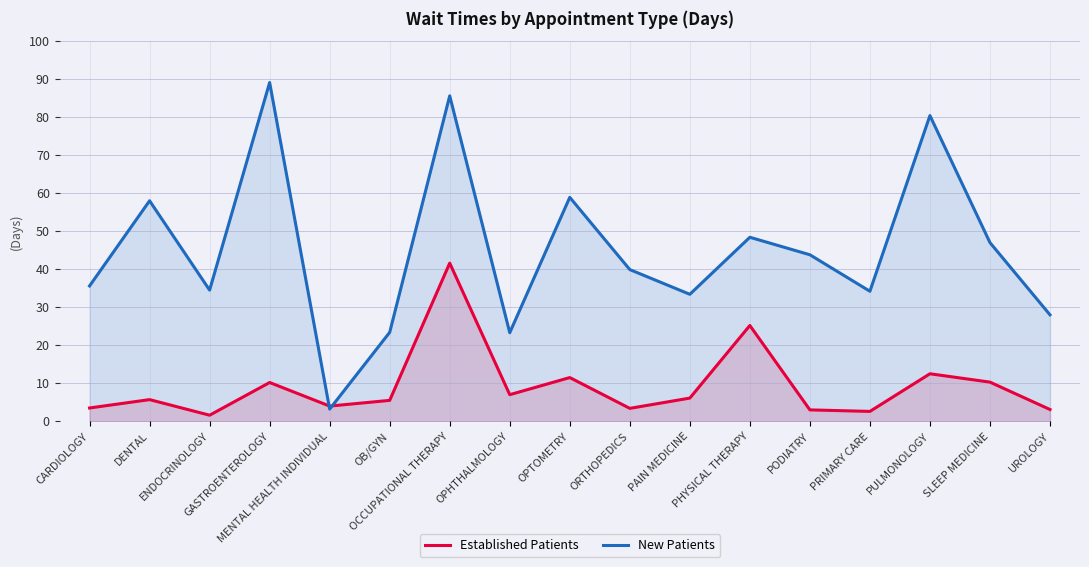

What is the sum of all New Patients values?

766.7